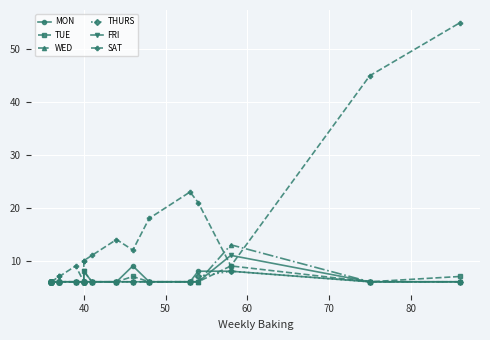

What is the value of the TUE point at the 20th from the left?

7